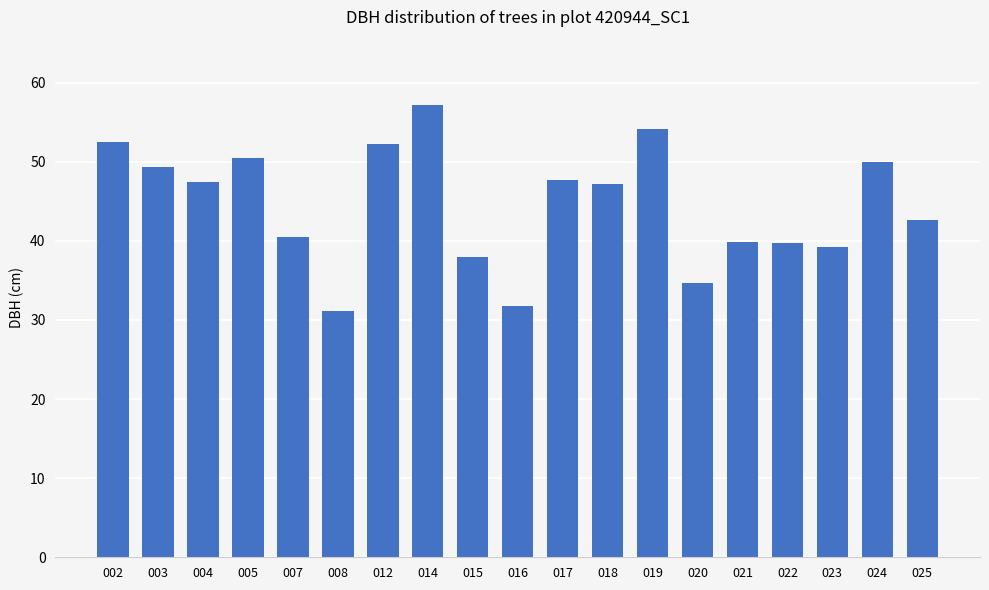

How many series are shown in this chart?

1